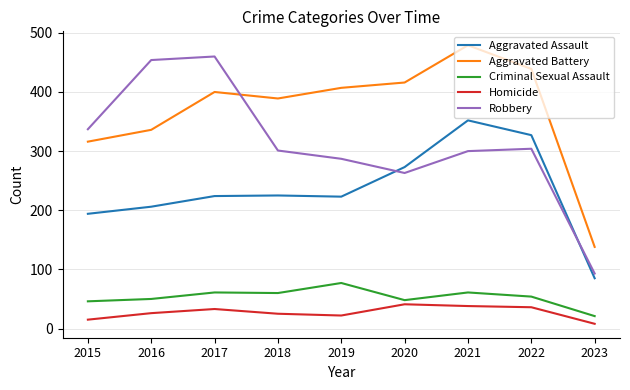

The value of Robbery at 2018 is 301. True or false?

True